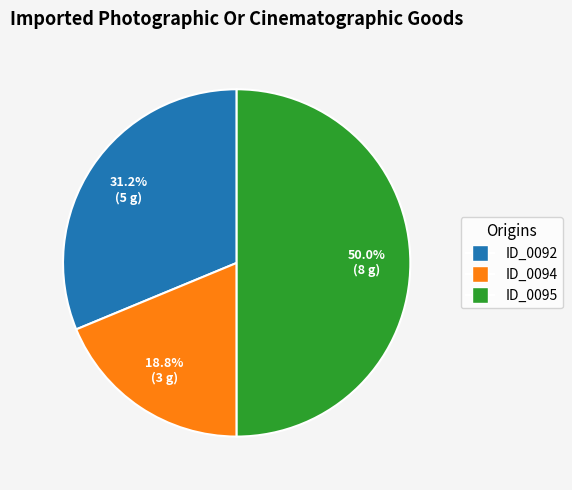

How many segments does this pie chart have?

3